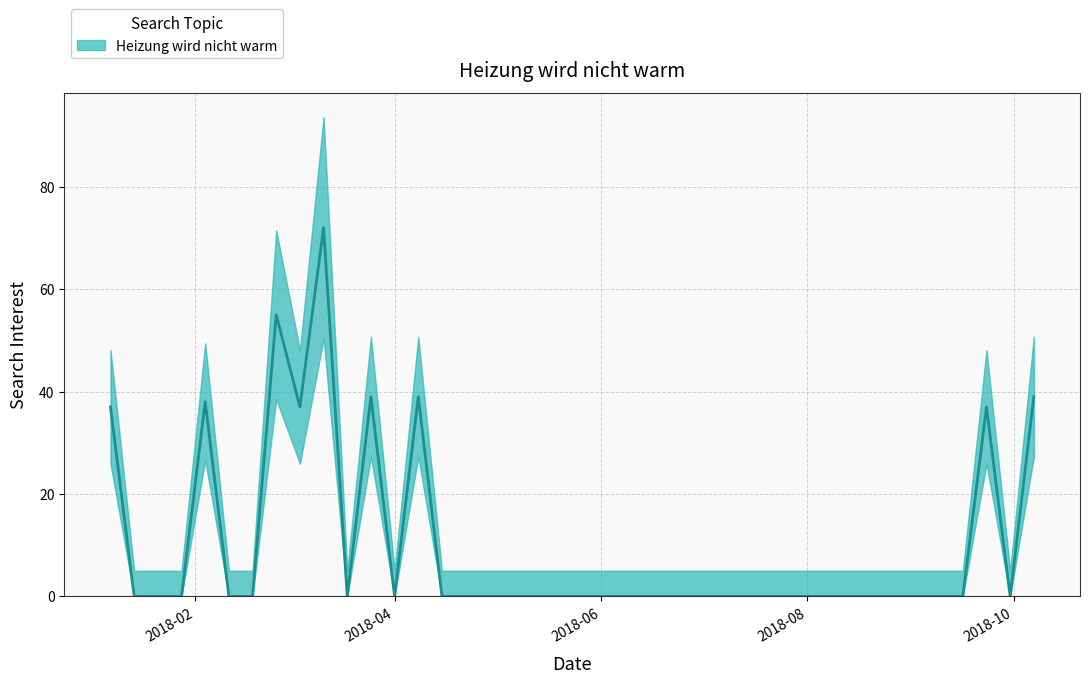

List the labels in order of value, smallest first.

2018-01-14, 2018-01-21, 2018-01-28, 2018-02-11, 2018-02-18, 2018-03-18, 2018-04-01, 2018-04-15, 2018-04-22, 2018-04-29, 2018-05-06, 2018-05-13, 2018-05-20, 2018-05-27, 2018-06-03, 2018-06-10, 2018-06-17, 2018-06-24, 2018-07-01, 2018-07-08, 2018-07-15, 2018-07-22, 2018-07-29, 2018-08-05, 2018-08-12, 2018-08-19, 2018-08-26, 2018-09-02, 2018-09-09, 2018-09-16, 2018-09-30, 2018-01-07, 2018-03-04, 2018-09-23, 2018-02-04, 2018-03-25, 2018-04-08, 2018-10-07, 2018-02-25, 2018-03-11